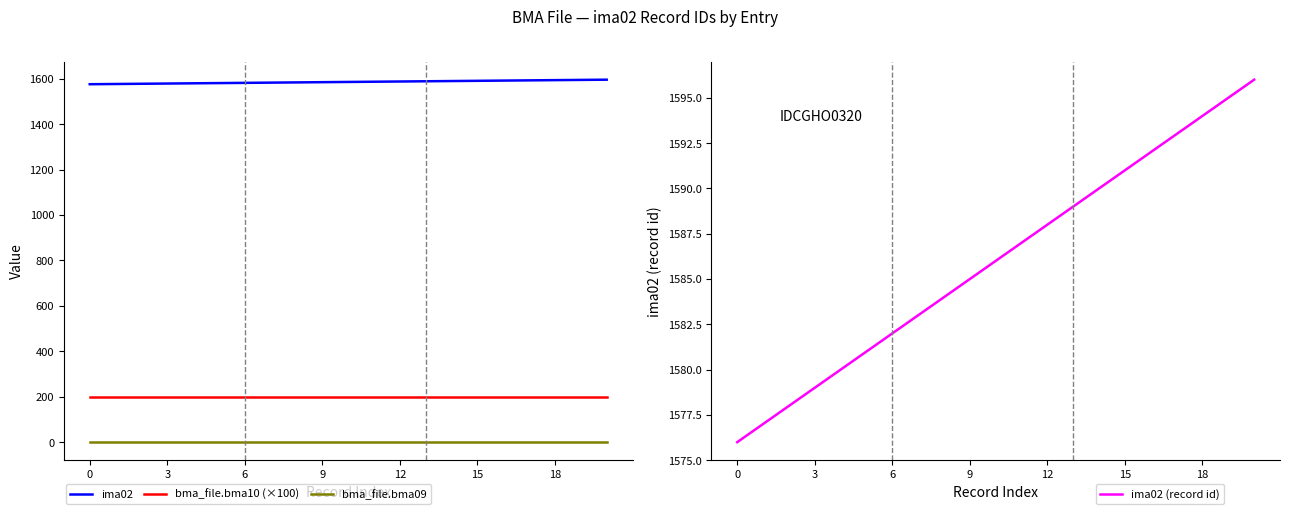

What are all the series names shown in the legend?

ima02, bma_file.bma10 (×100), bma_file.bma09, ima02 (record id)